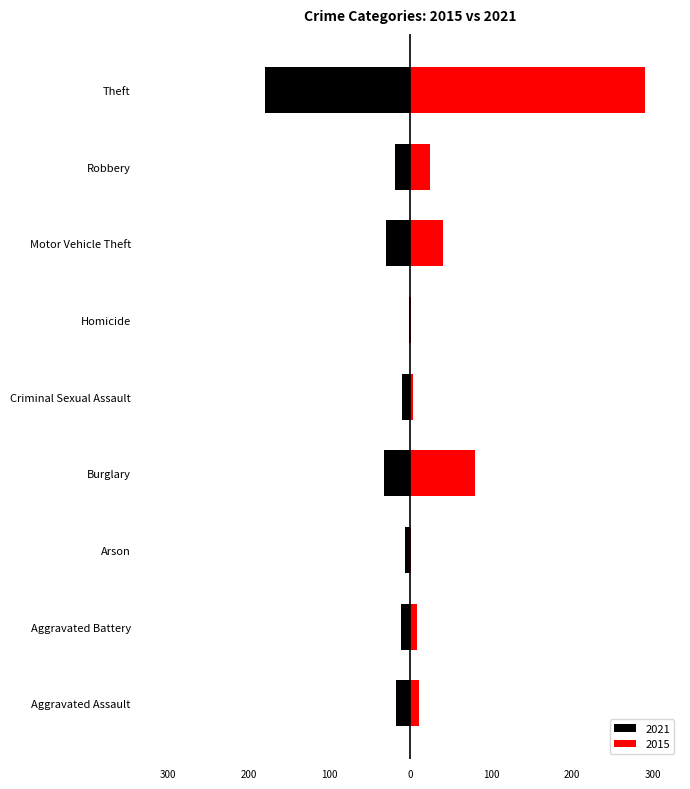

Rank the series by their average value, from lowest to highest.

2021, 2015